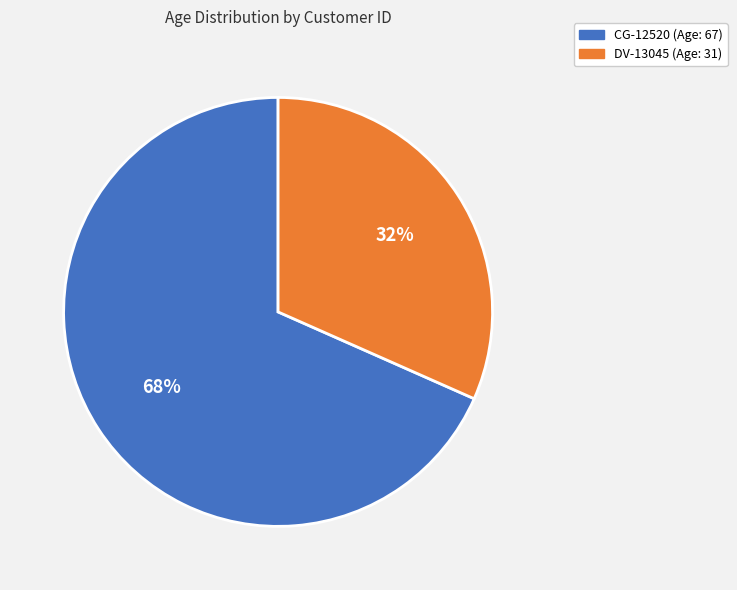

Rank the categories by value from highest to lowest.

CG-12520, DV-13045